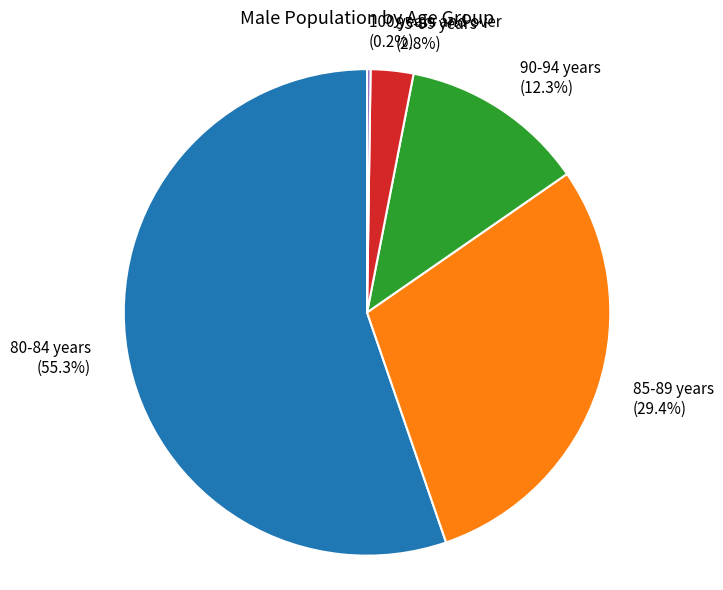

Which has a higher value, 95-99 years or 80-84 years?

80-84 years